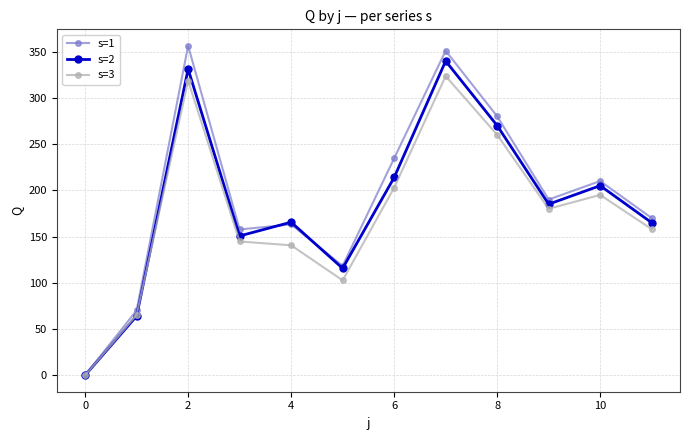

Which series has the largest range (max minus min)?

s=1